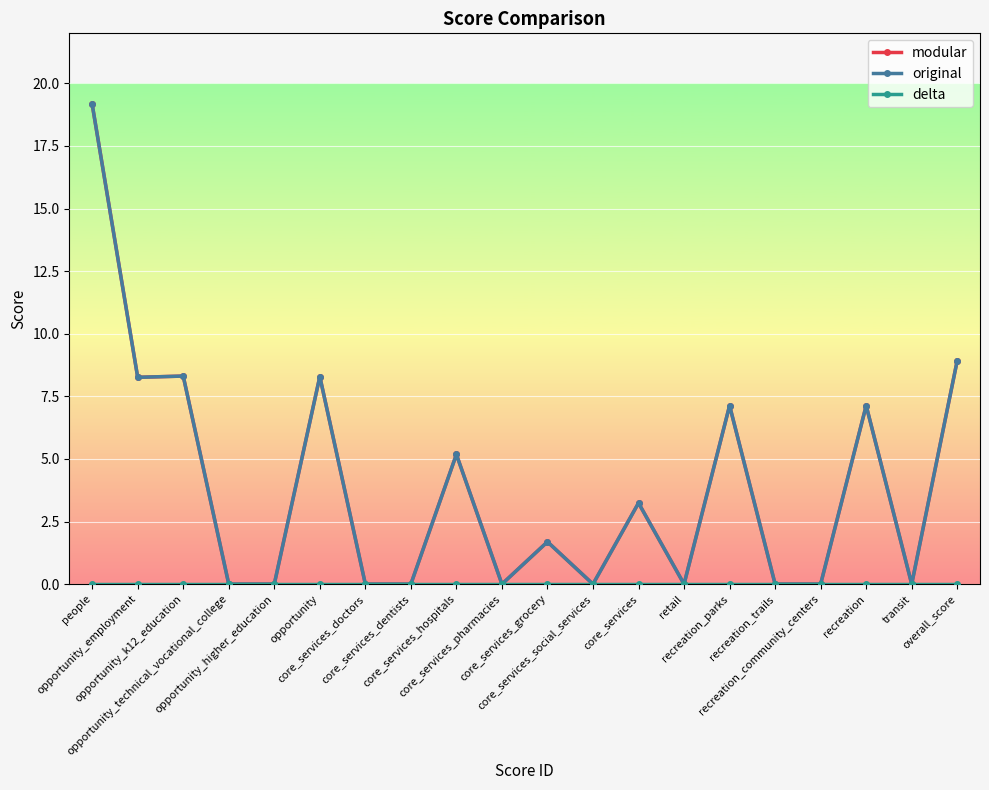

Does the chart have visible grid lines?

Yes